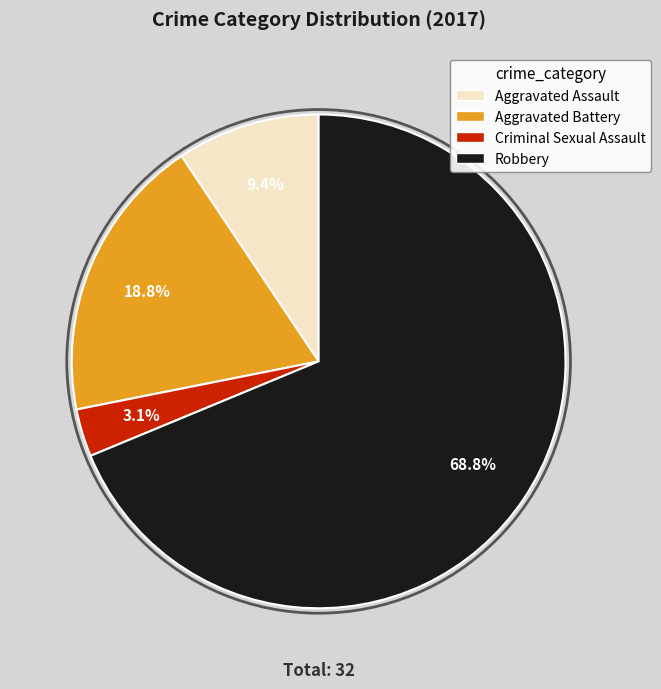

To the nearest percent, what is the average slice percentage?

25%